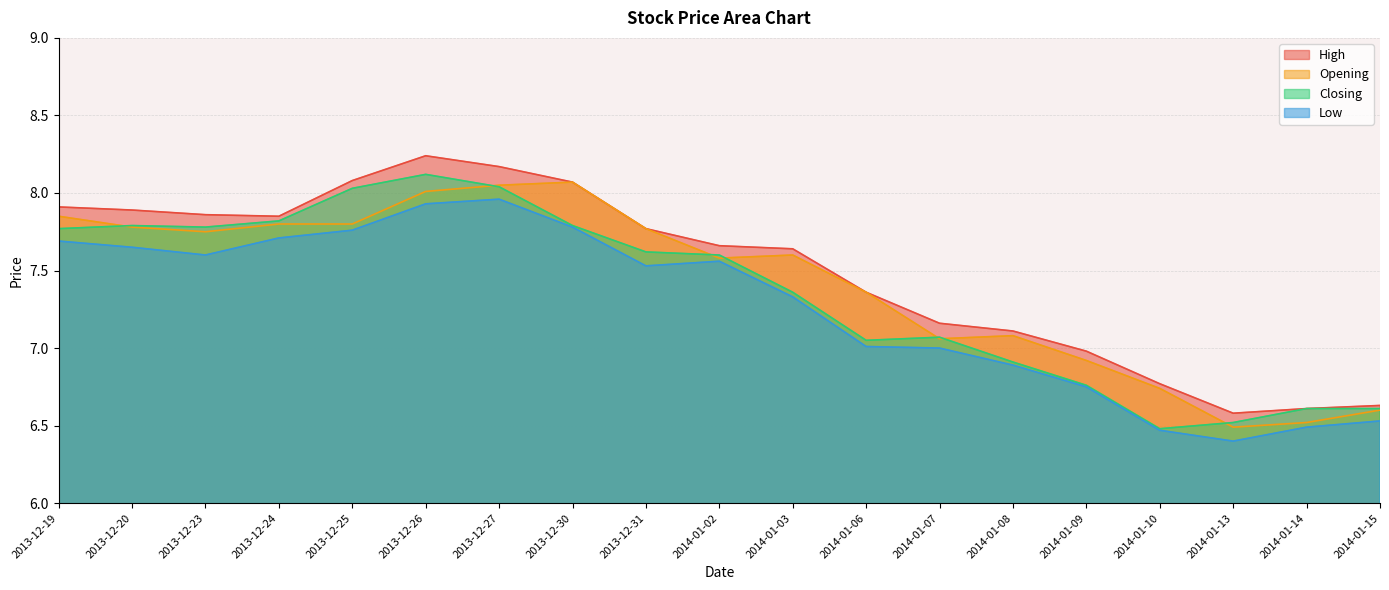

How many distinct data groups are displayed?

4